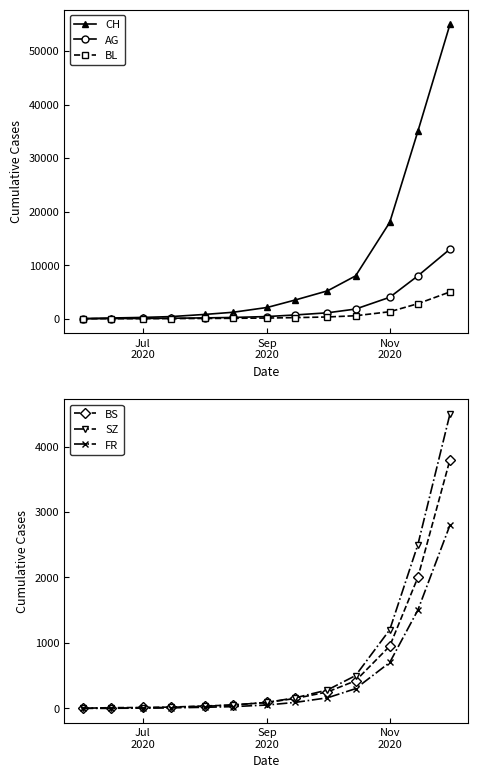

What is the highest value of the CH series?

55000